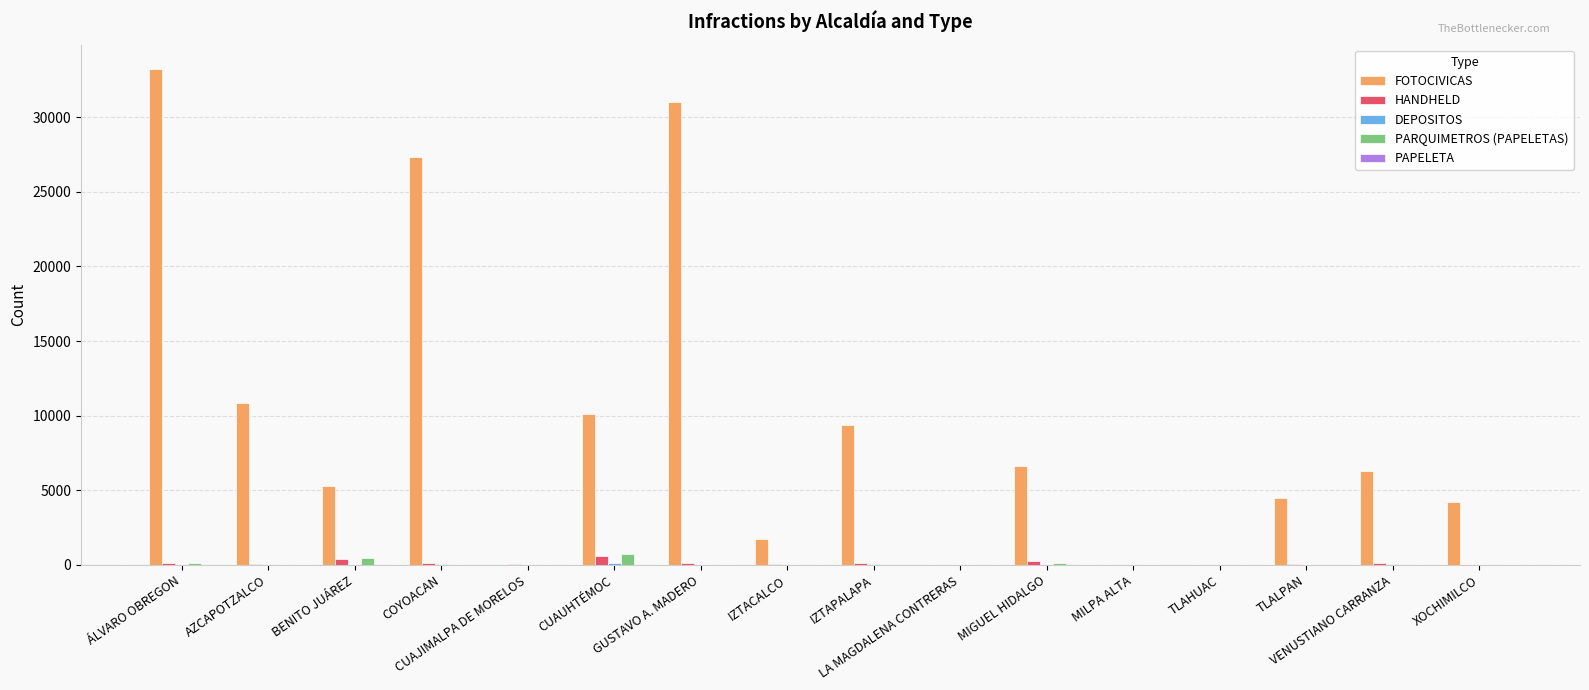

What is the sum of all HANDHELD values?

2088